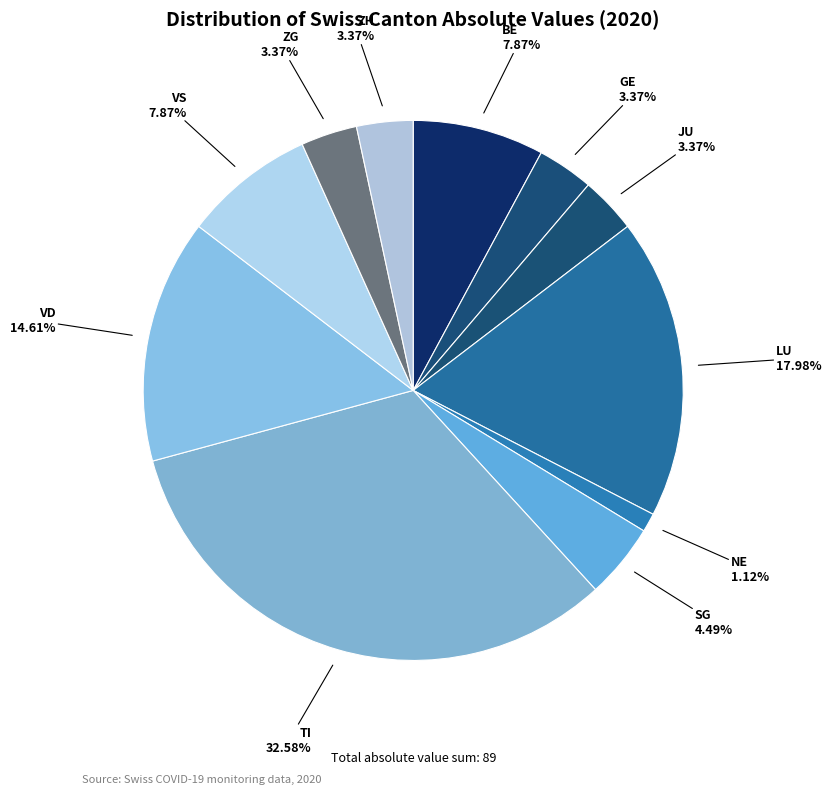

How many slices are in this pie chart?

11